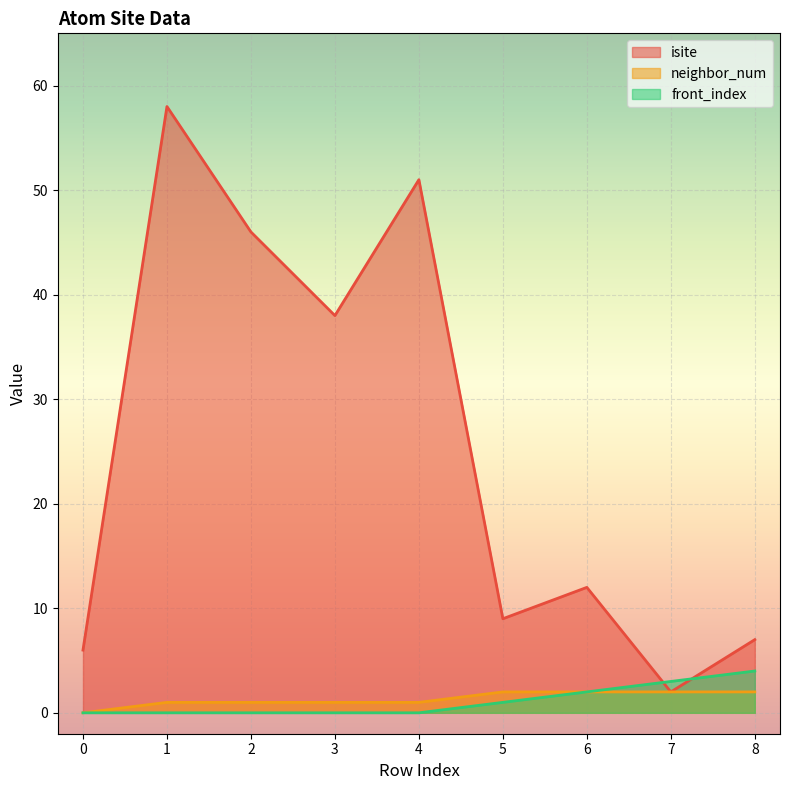

Reading right to left, what are all the values shown in this chart?

isite: 7	2	12	9	51	38	46	58	6
neighbor_num: 2	2	2	2	1	1	1	1	0
front_index: 4	3	2	1	0	0	0	0	0